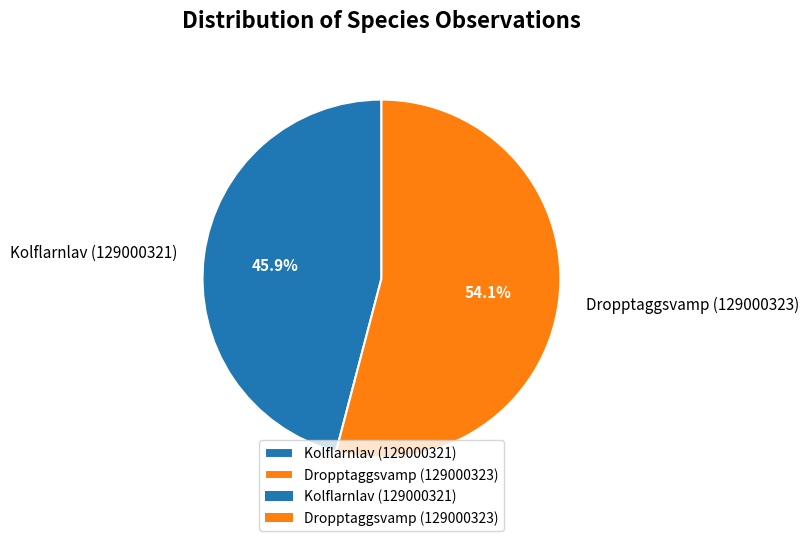

Rank the categories by value from highest to lowest.

Dropptaggsvamp (129000323), Kolflarnlav (129000321)